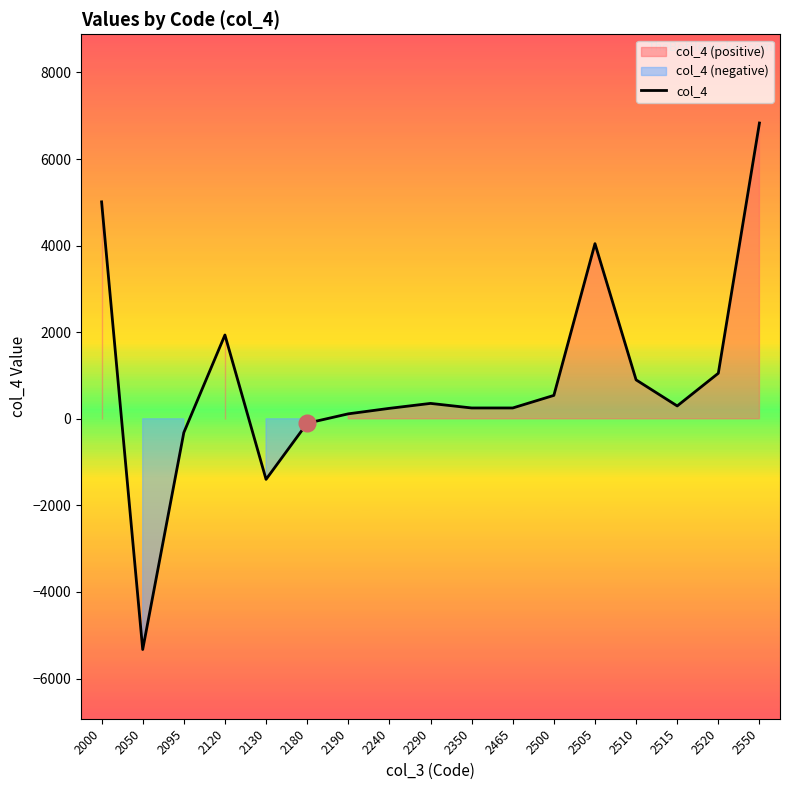

At which category does the data reach its first local valley?

2050